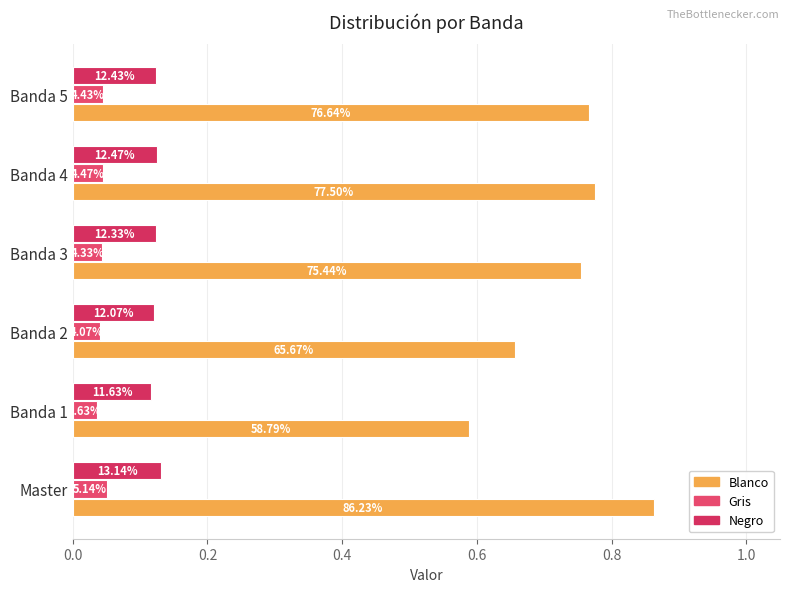

How many bars are there in total?

18